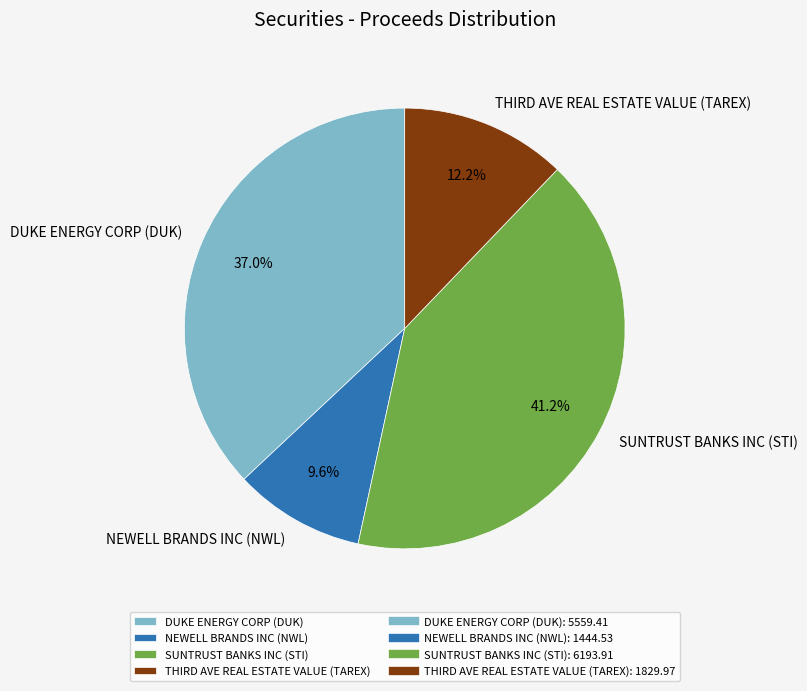

To the nearest percent, what portion does NEWELL BRANDS INC (NWL) represent?

10%